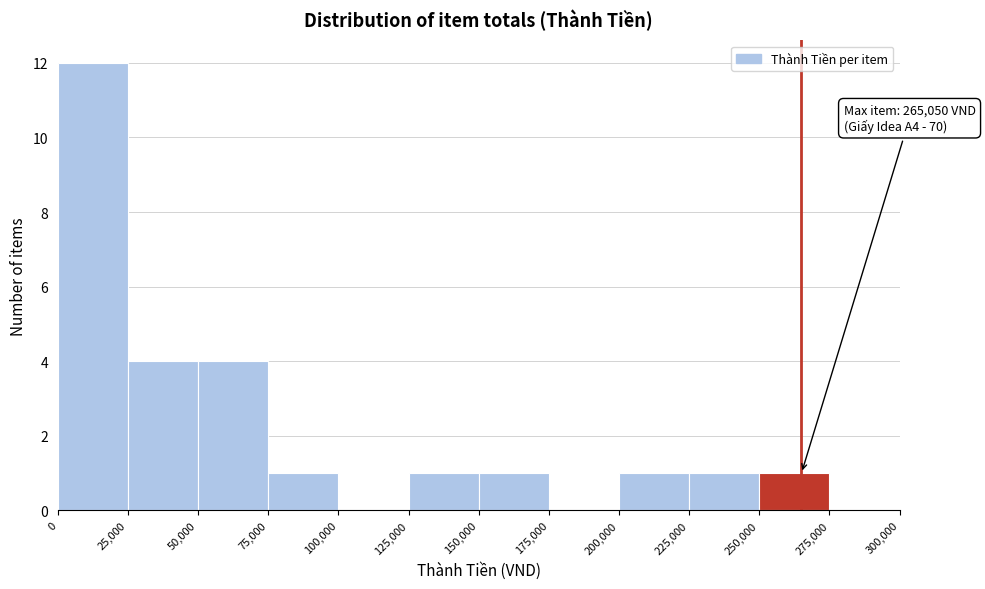

Which range on the x-axis has the tallest bar?

0 to 25,000